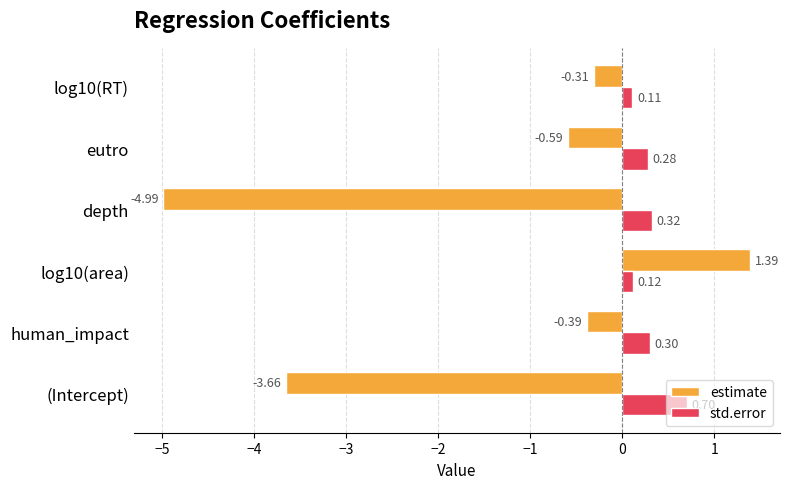

What is the difference between the highest and lowest values at human_impact?

0.7